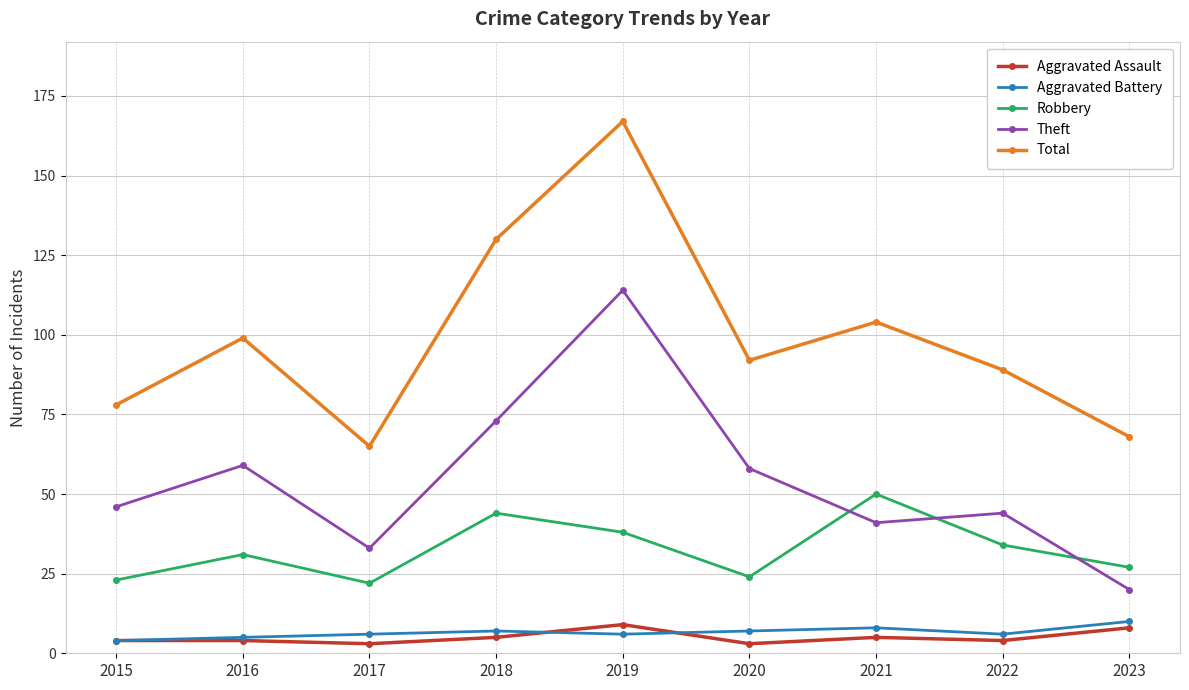

What are all the series names shown in the legend?

Aggravated Assault, Aggravated Battery, Robbery, Theft, Total